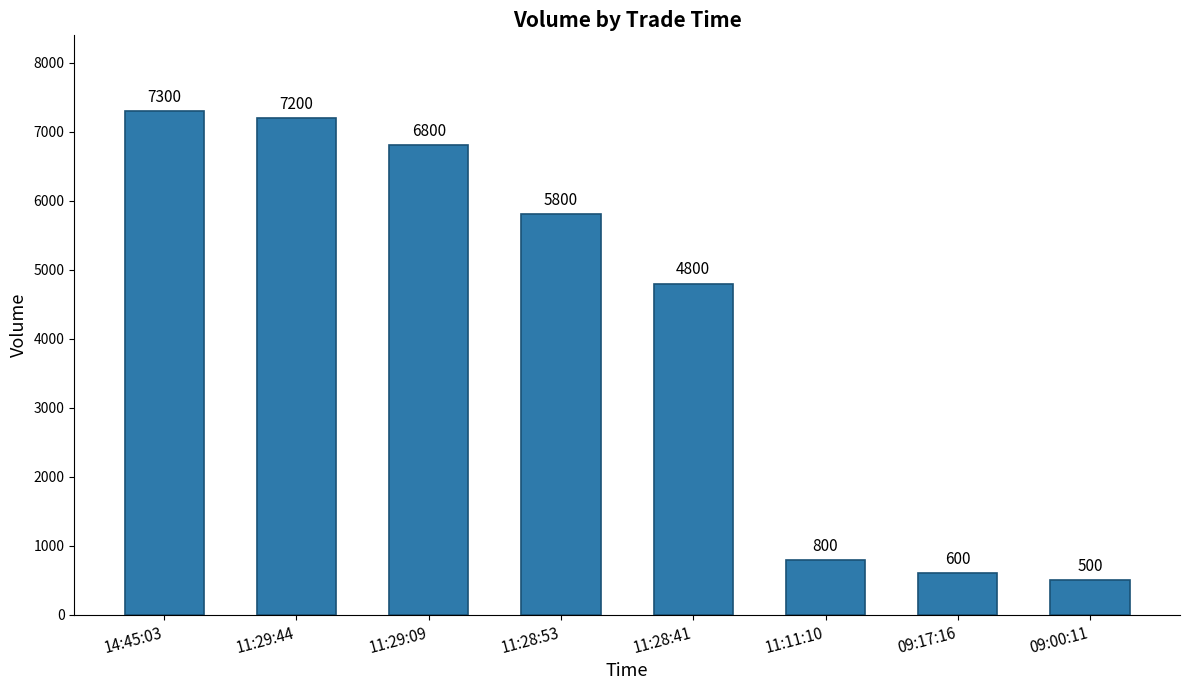

Where is the data nearest to the value 3900?

11:28:41